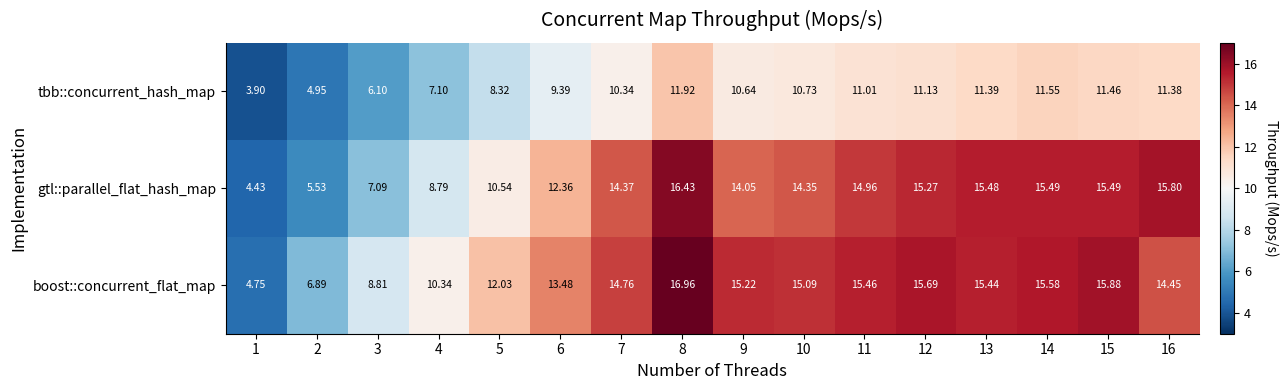

How many series are shown in this chart?

3